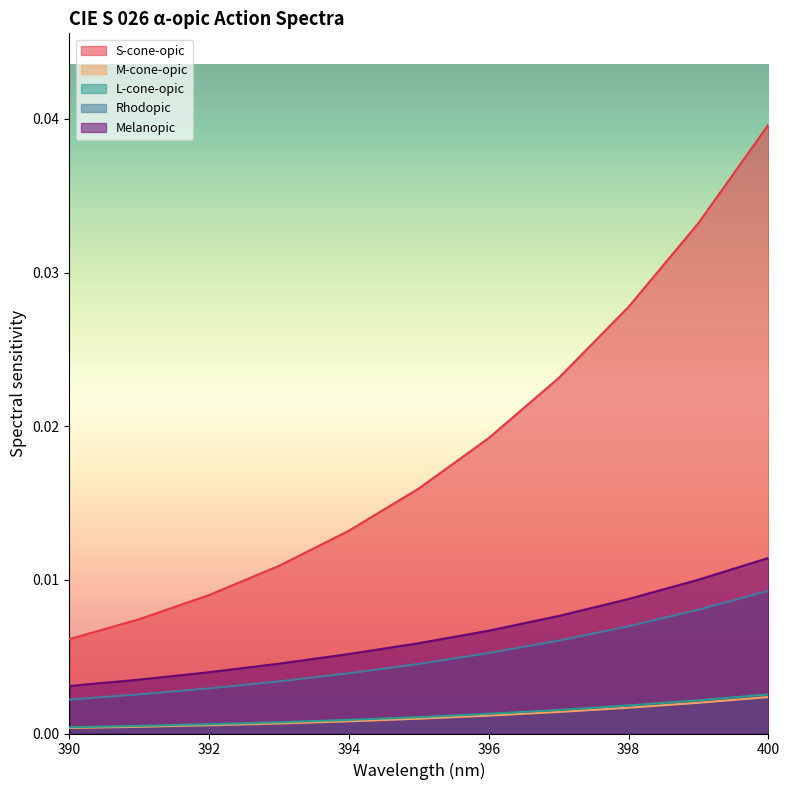

At which category does the chart reach its peak across all series?

400